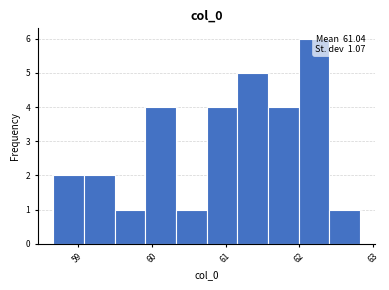

Over which range of the x-axis is the bar tallest?

62.0 to 62.4